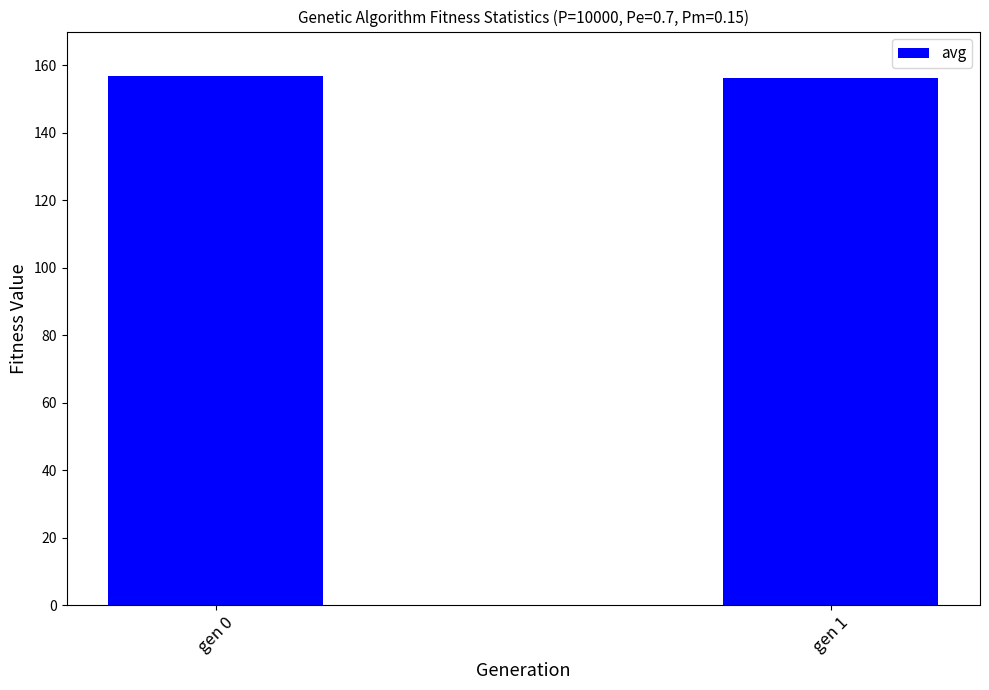

True or false: the data shows 265.2 at gen 1.

False